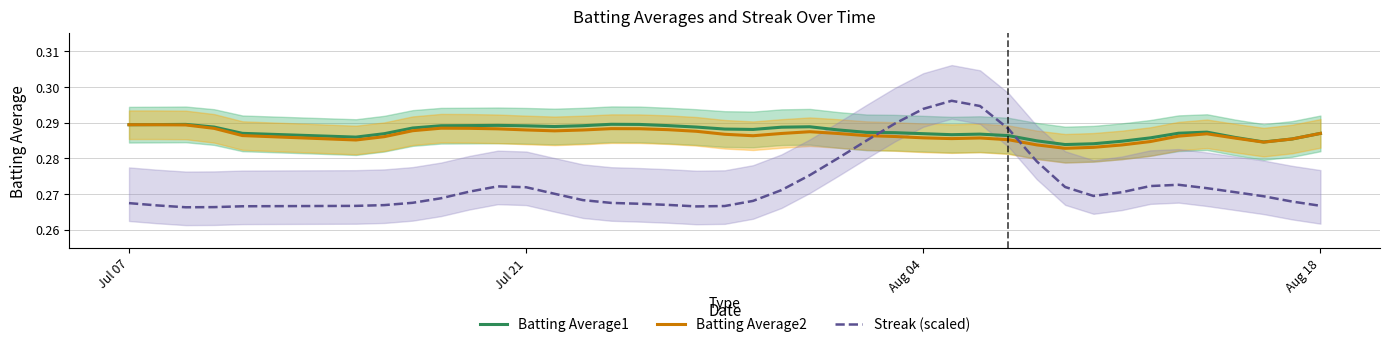

How many times do Batting Average1 and Streak (scaled) cross each other?

2